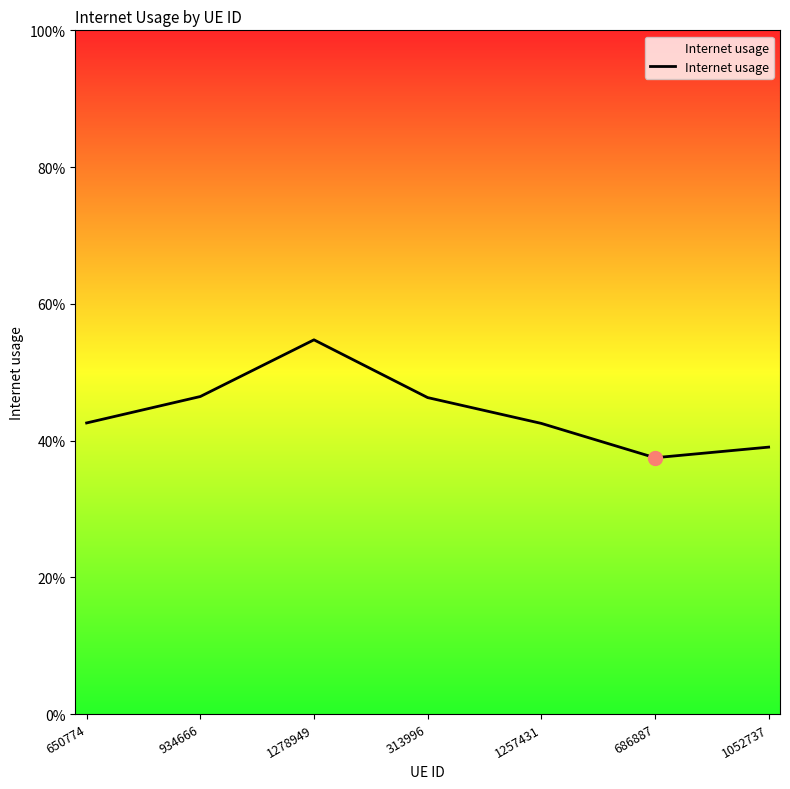

Rank the categories by value from lowest to highest.

686887, 1052737, 1257431, 650774, 313996, 934666, 1278949